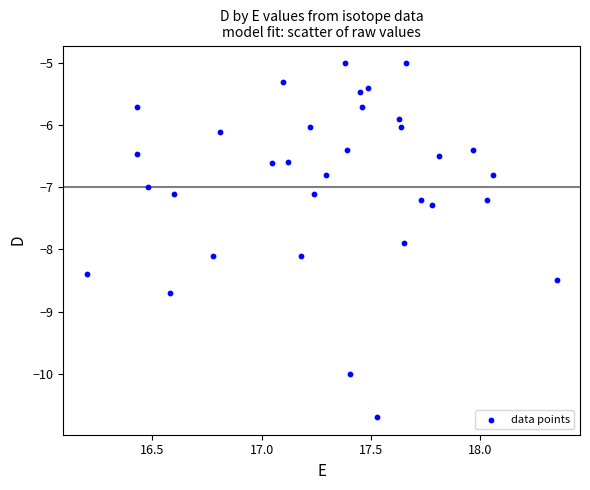

What is the range of X values (max minus min)?

2.2